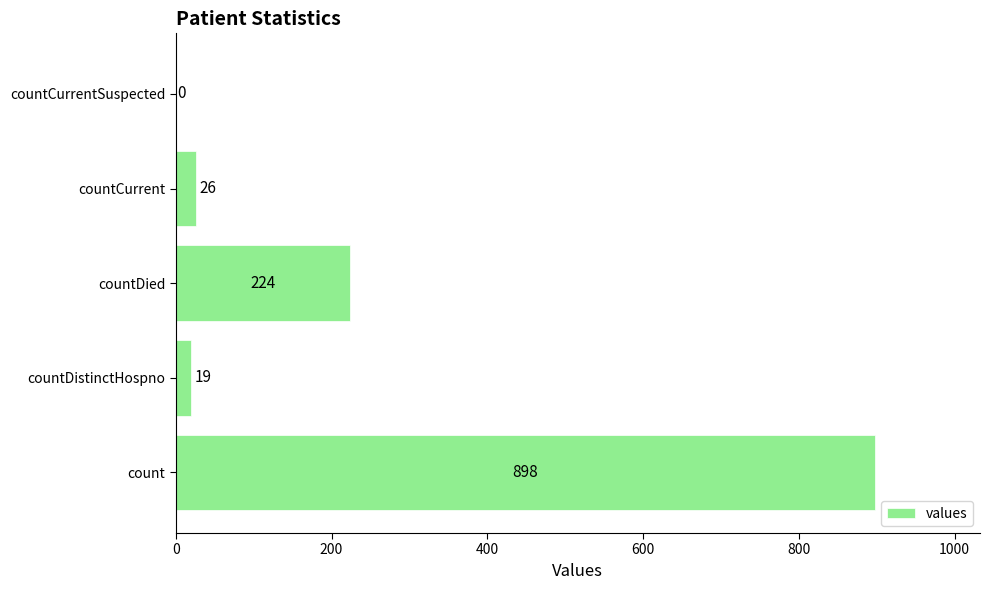

What is the ratio of the value at countDied to the value at countCurrent?

8.6